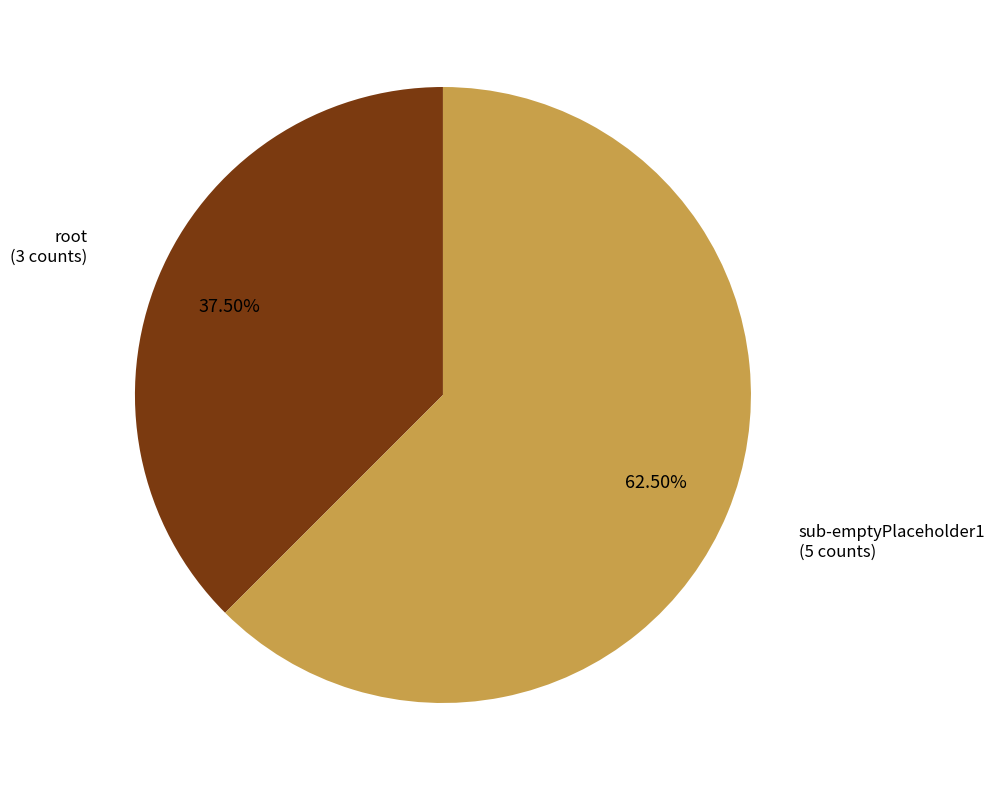

Does any single category account for the majority?

Yes